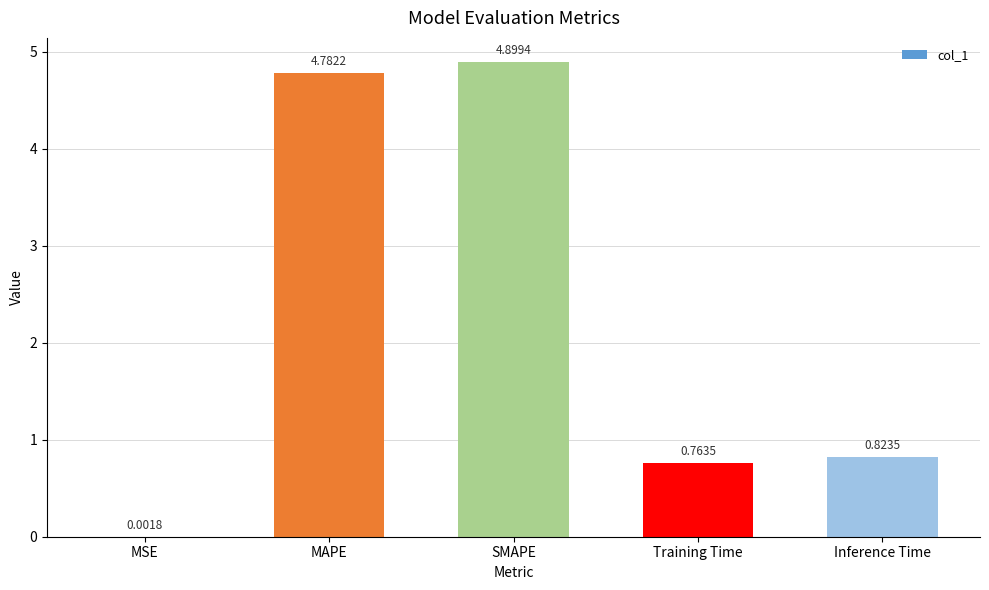

Are the bars horizontal?

No